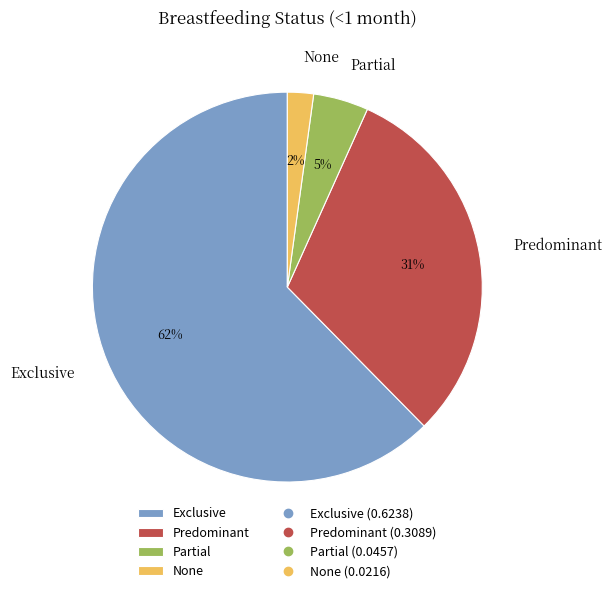

Is it true that Exclusive is 48% of the pie?

False